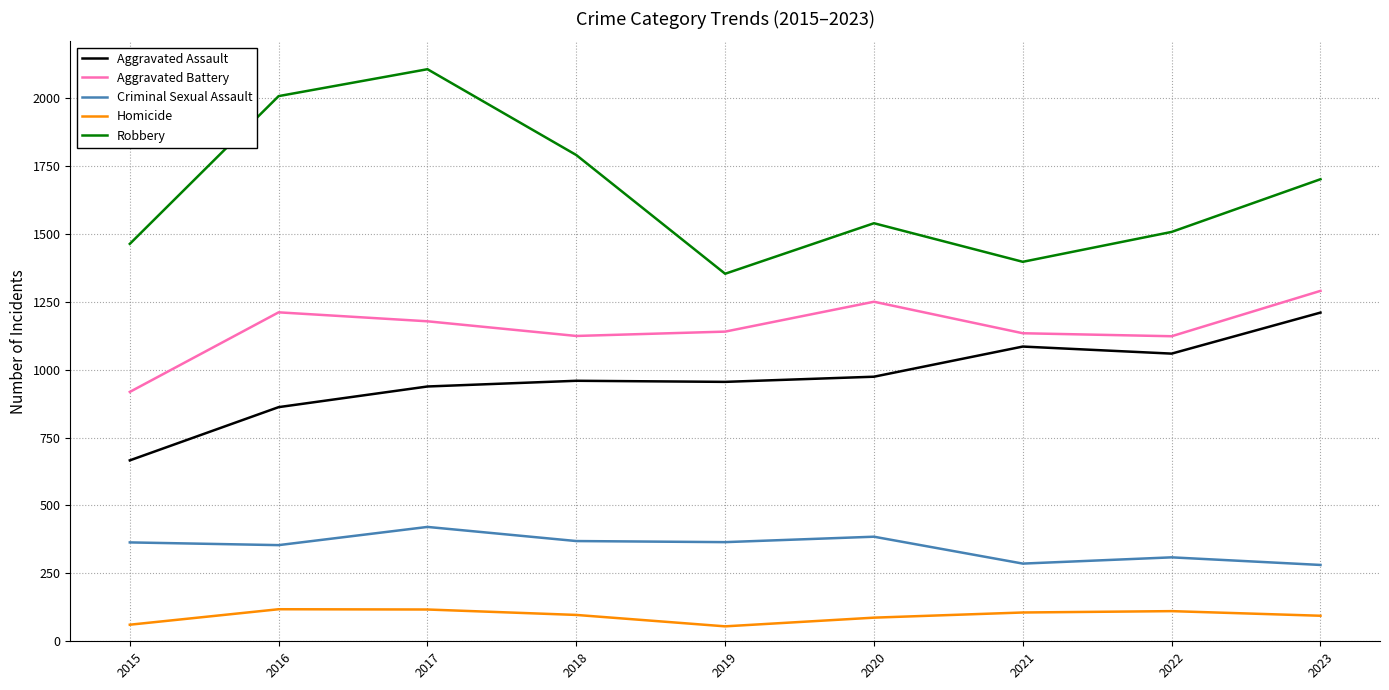

Is the value of Homicide at 2020 greater than the value of Aggravated Assault at 2023?

No